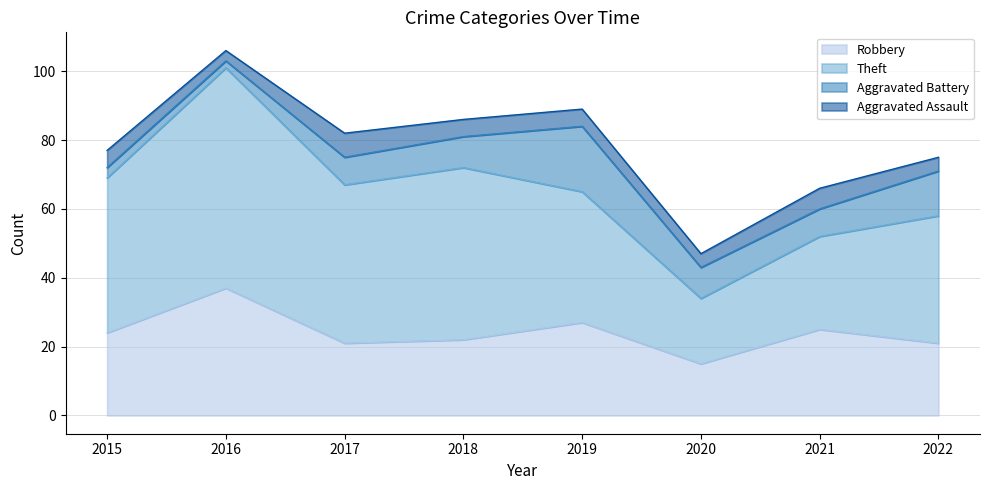

In Aggravated Battery, how many points are lower than both neighbors (excluding endpoints)?

2